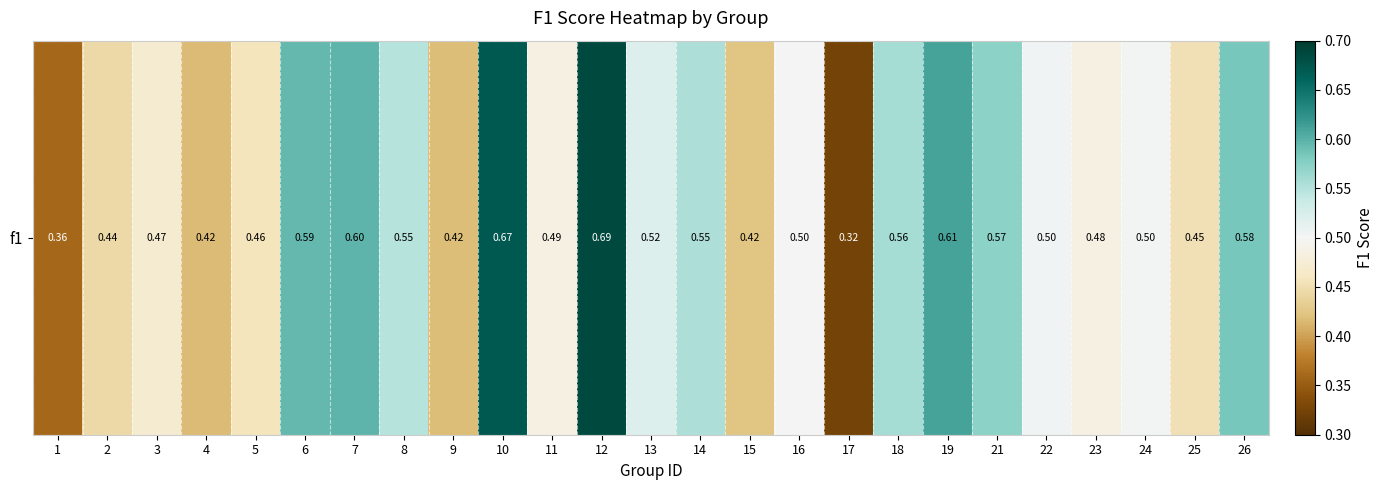

Count the number of categories in the chart.

25